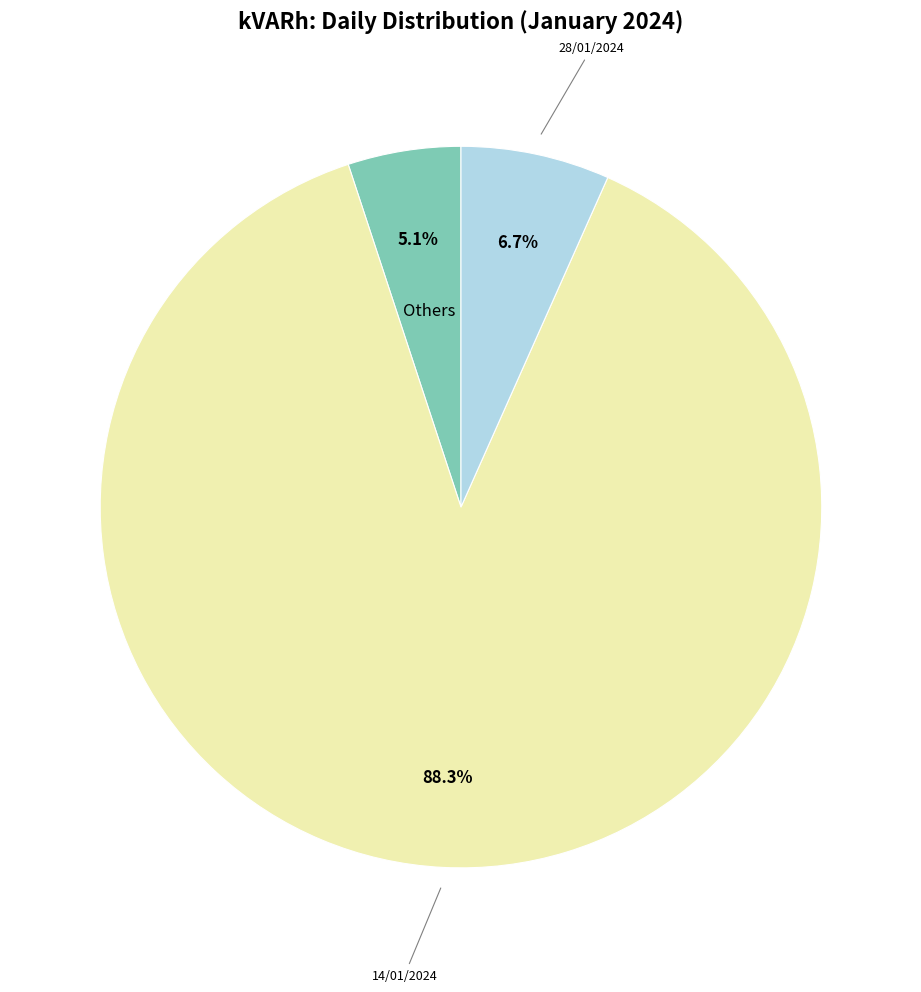

Does any single category account for the majority?

Yes